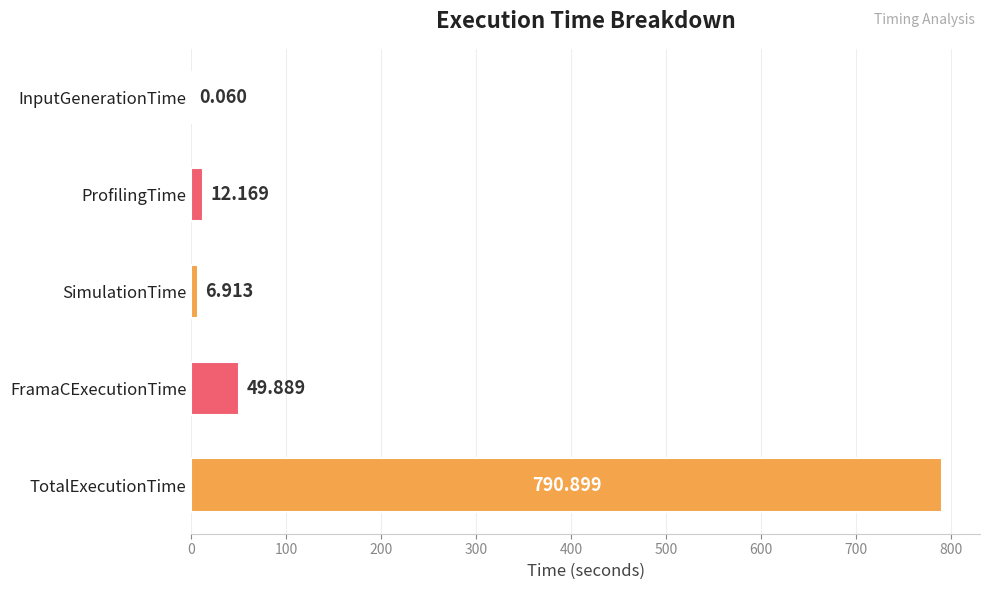

Which has a higher value, FramaCExecutionTime or ProfilingTime?

FramaCExecutionTime